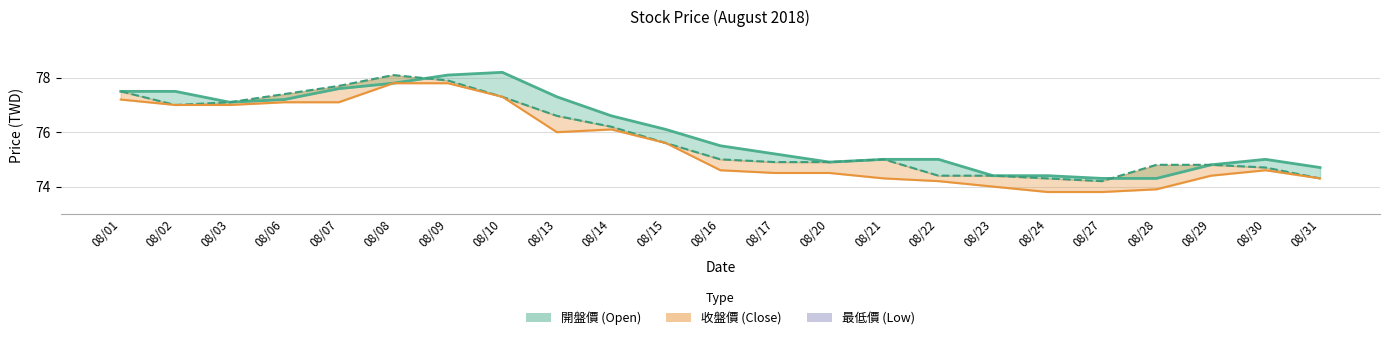

Which category has the lowest value in the 開盤價 series?

08/27